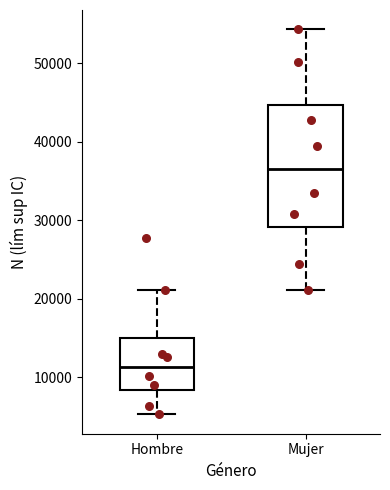

Which box's median line is the lowest?

Hombre